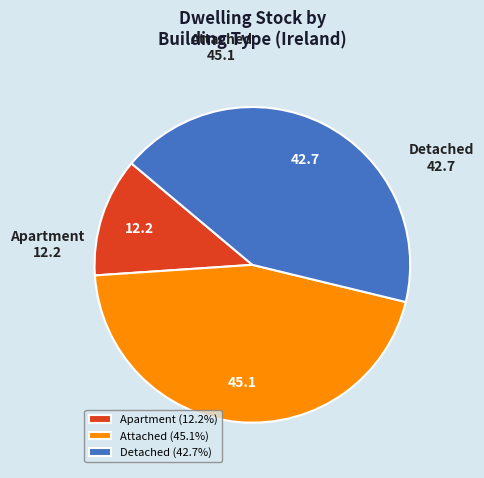

Is Attached the majority of the pie?

No